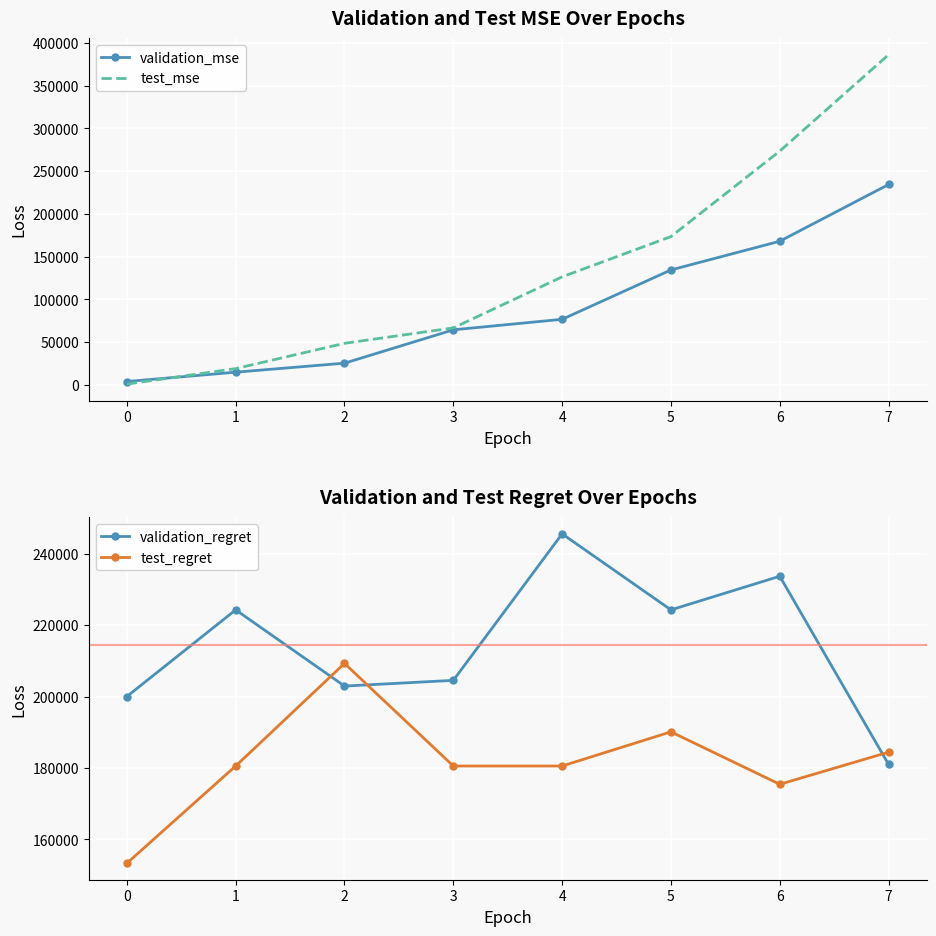

Which series changed the most between 2 and 6?

test_mse